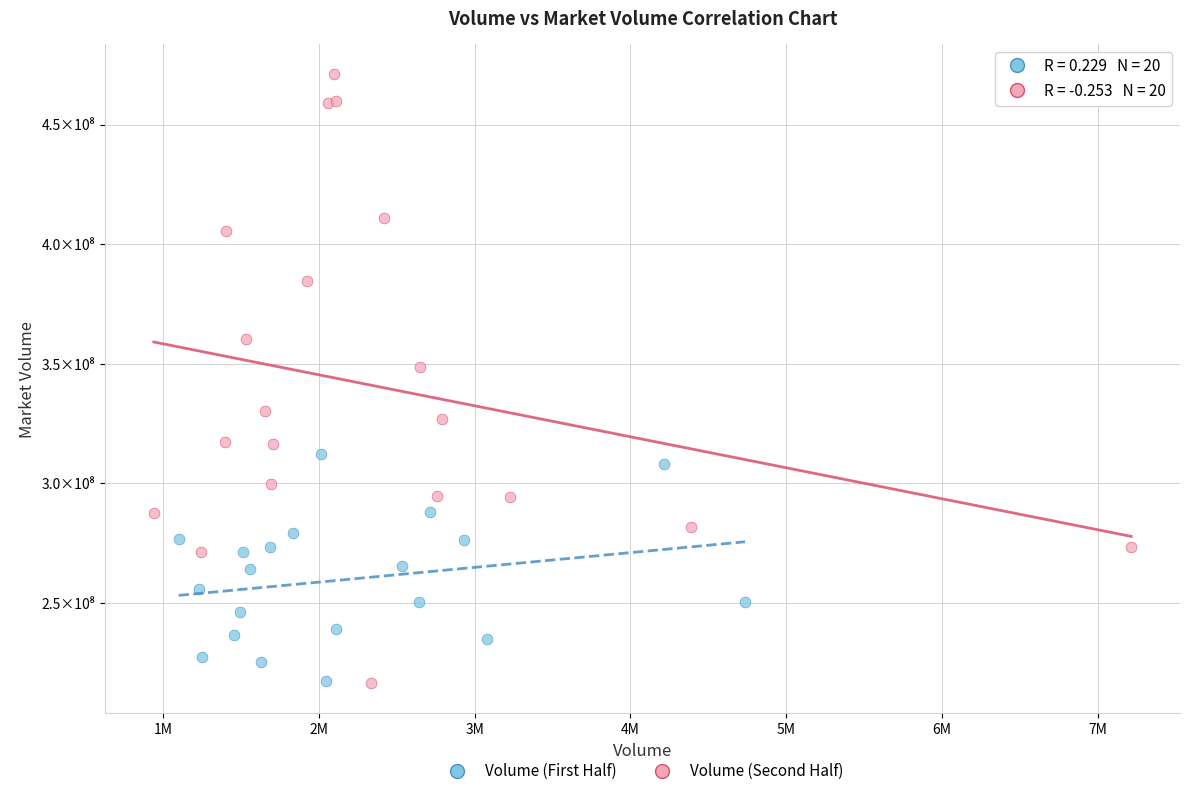

Which series has the largest Y range (max minus min)?

Volume (Second Half)